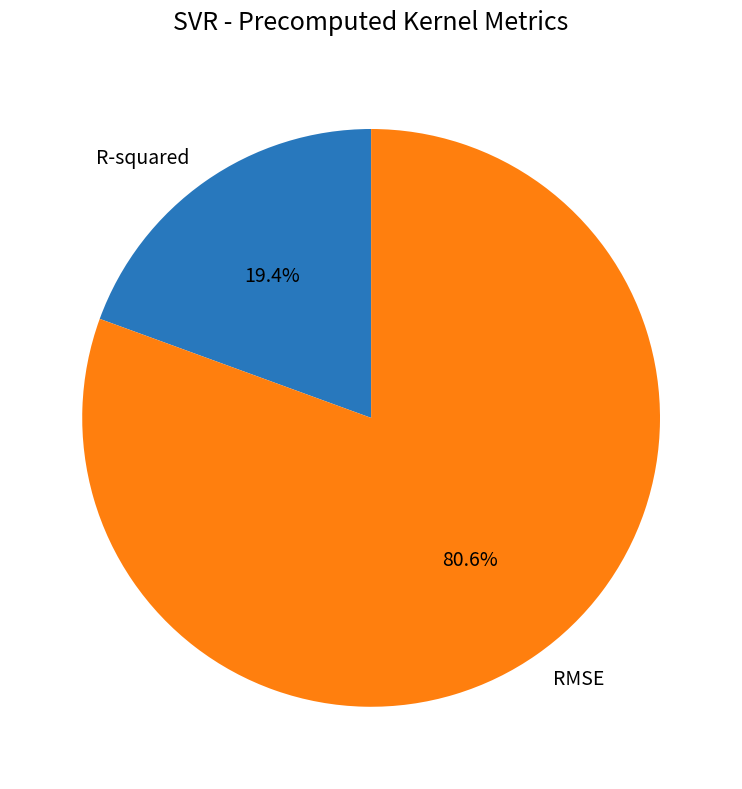

Is it true that R-squared is 19% of the pie?

True